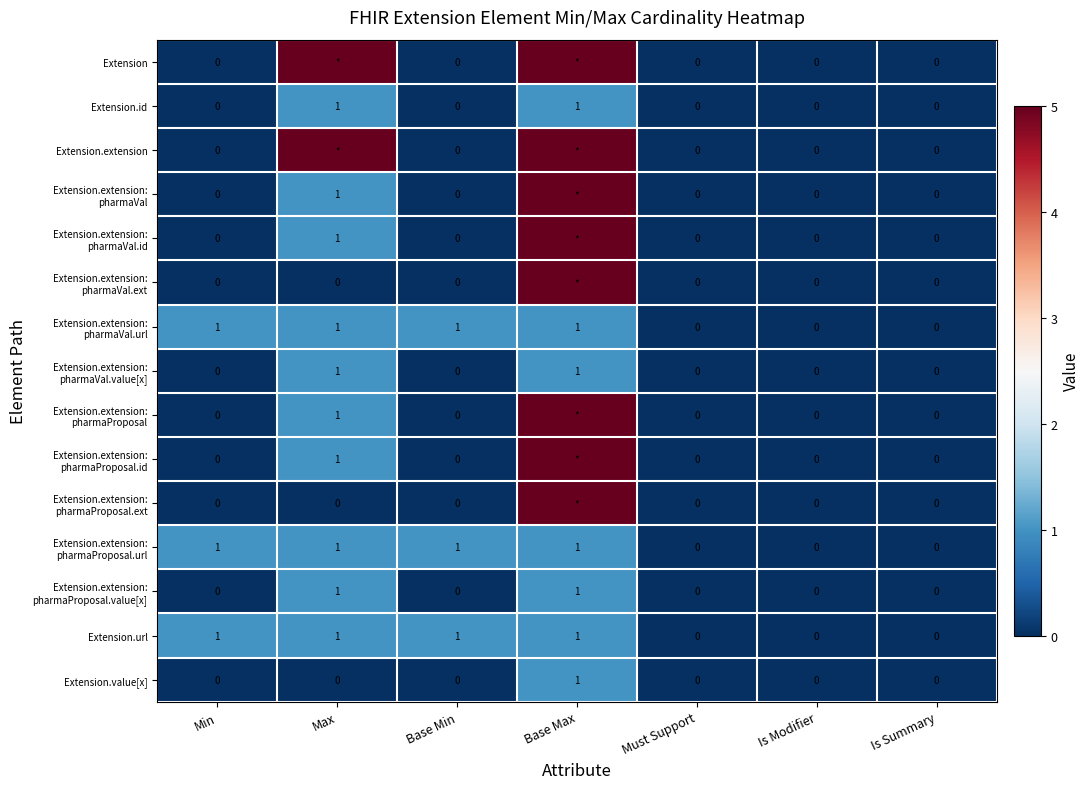

What is the total value across all series at Base Min?

3